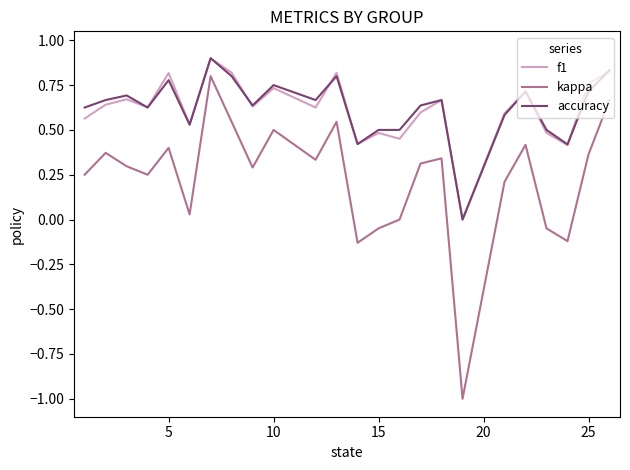

What is the highest value of the accuracy series?

0.9